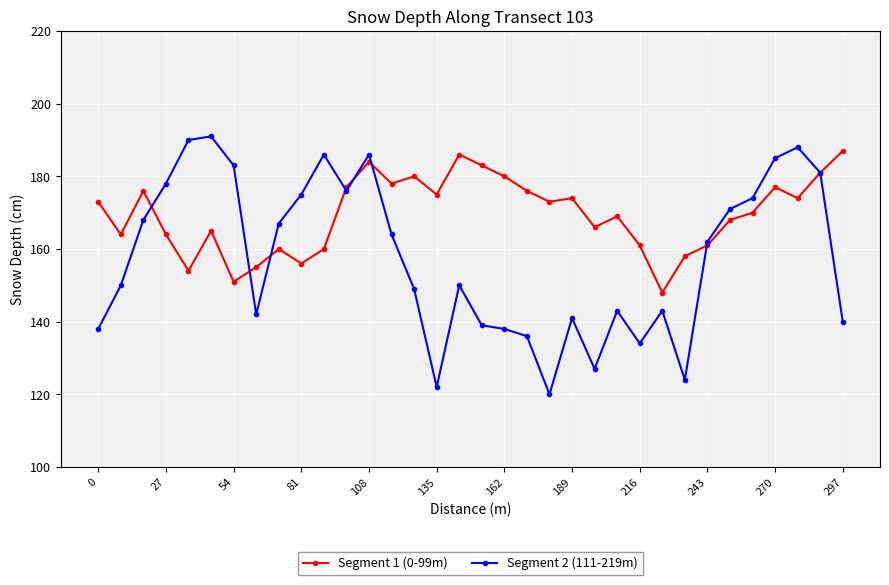

Which series has the largest total across all categories?

Segment 1 (0-99m)